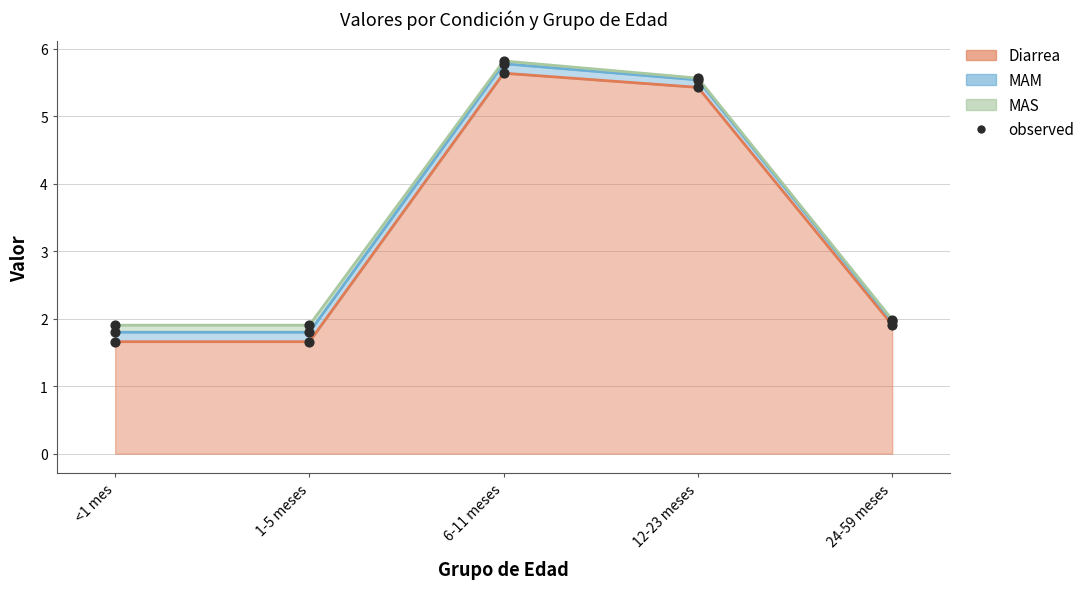

What is the total value across all series at 1-5 meses?

1.9